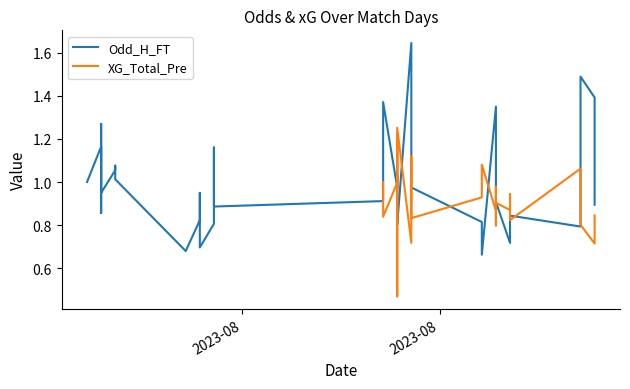

At how many categories does at least one series exceed 1?

18